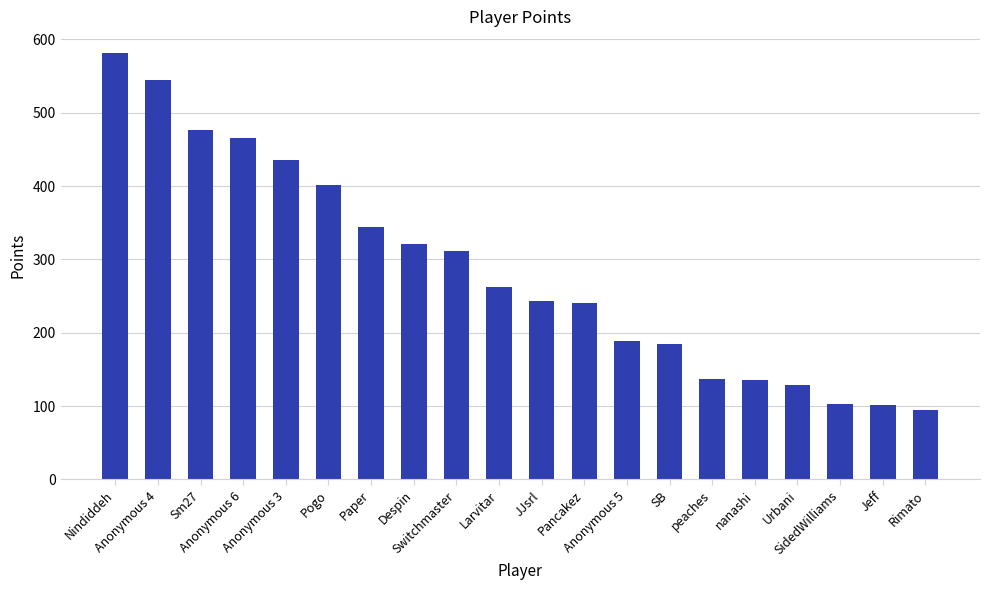

What is the ratio of the value at Anonymous 6 to the value at SB?

2.5